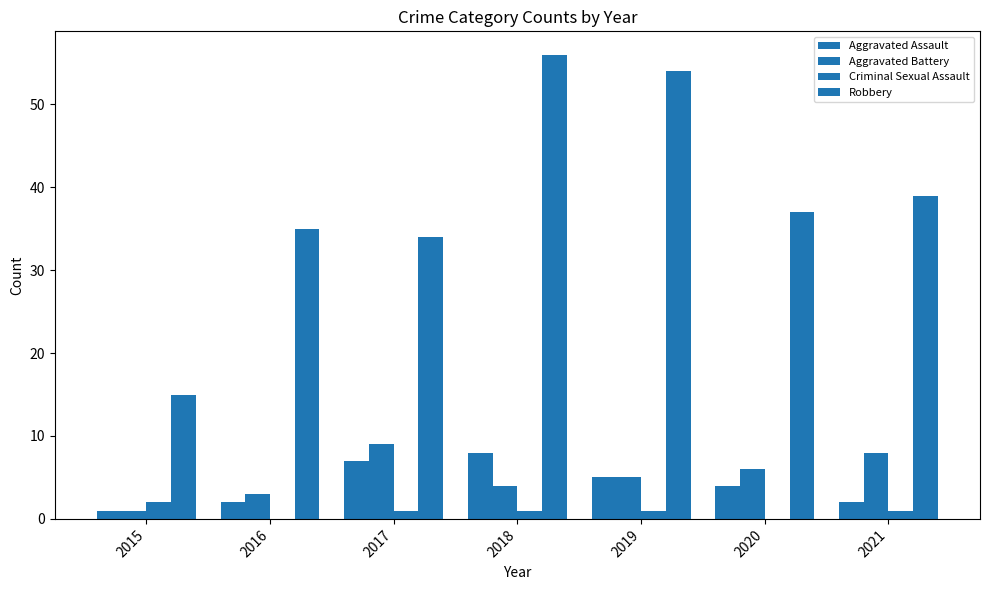

What is the value of the Aggravated Battery bar at the 2nd from the left?

3